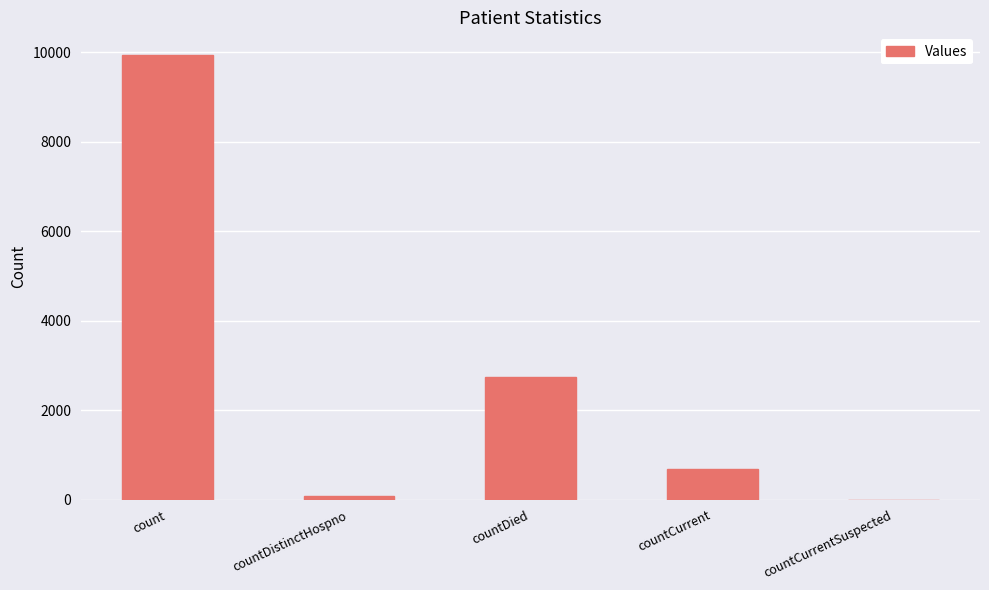

Is it true that the value at countCurrent is 679?

True